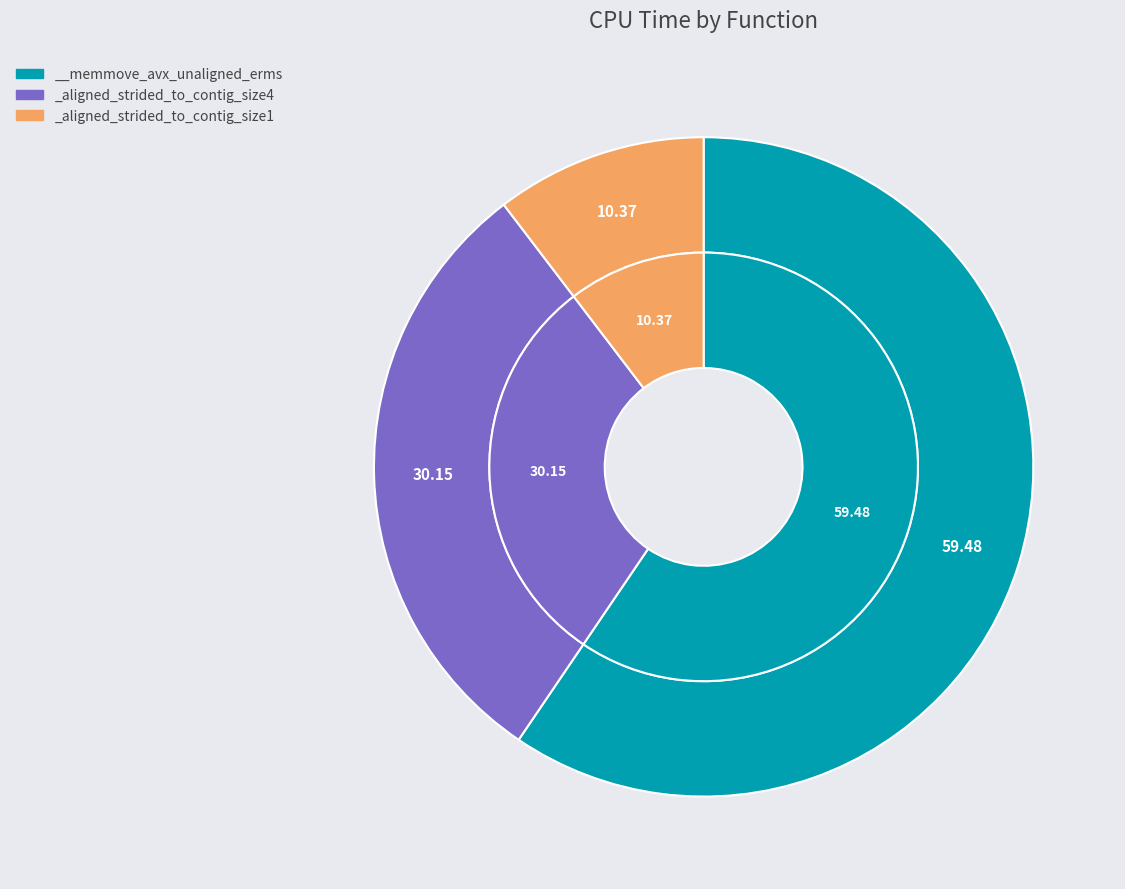

True or false: _aligned_strided_to_contig_size1 accounts for 10% of the total.

True